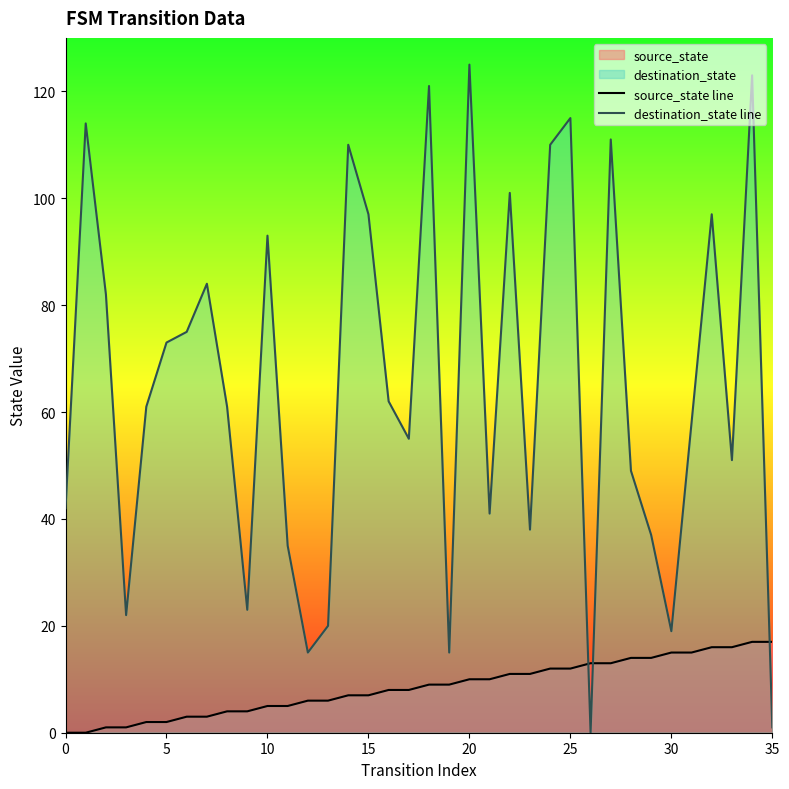

How many values in the source_state line series exceed 9?

16